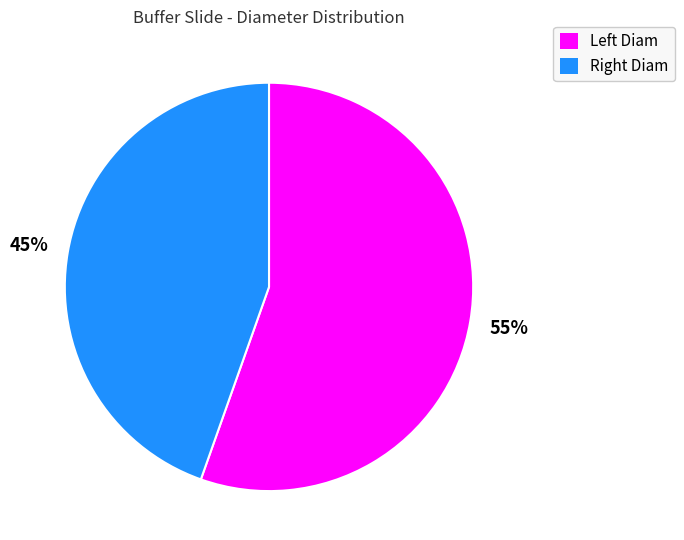

Is there any slice that represents more than half of the pie?

Yes